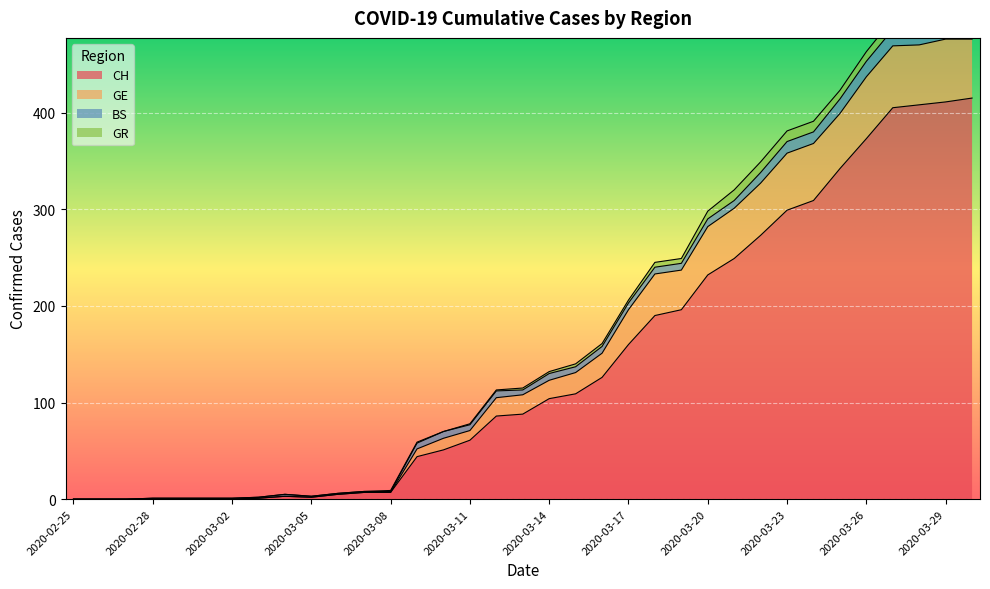

Is it true that CH equals 138 at 2020-03-20?

False